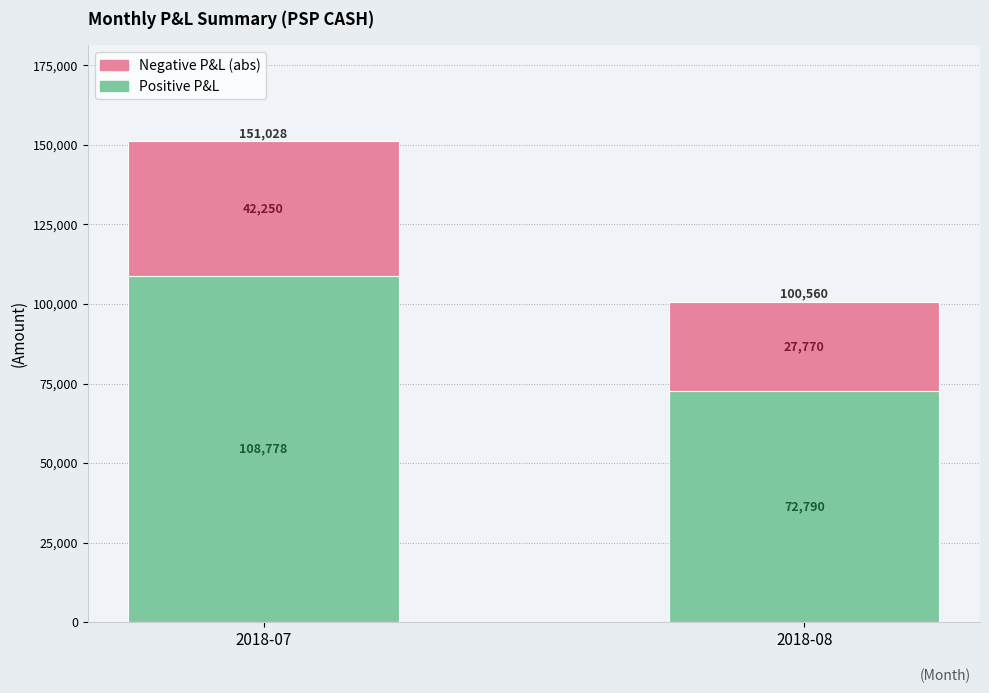

Which category has the lowest value in the Positive P&L series?

2018-08